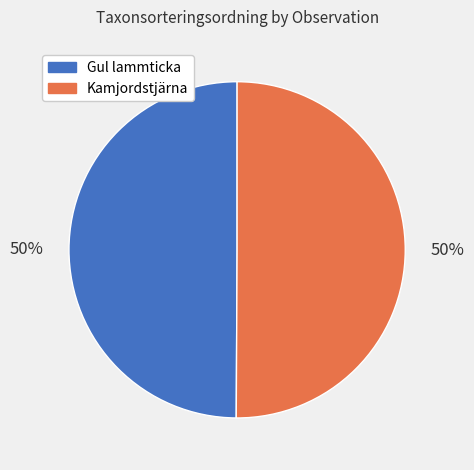

What is the ratio of the value at Kamjordstjärna to the value at Gul lammticka?

1.0